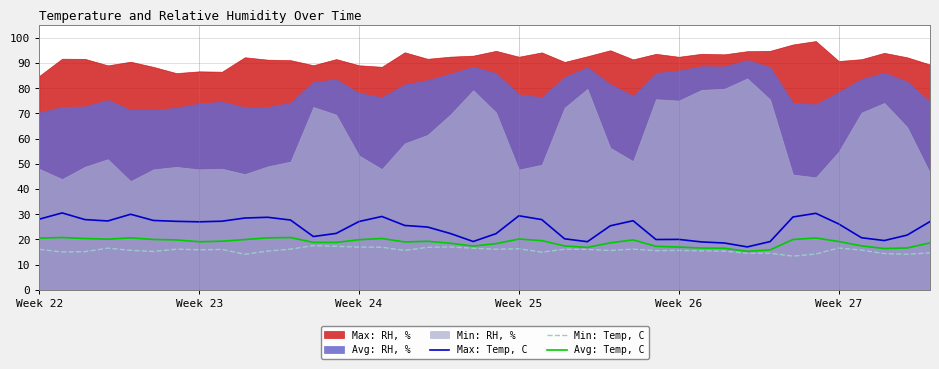

What is the lowest value of the Min: Temp, C series?

13.4